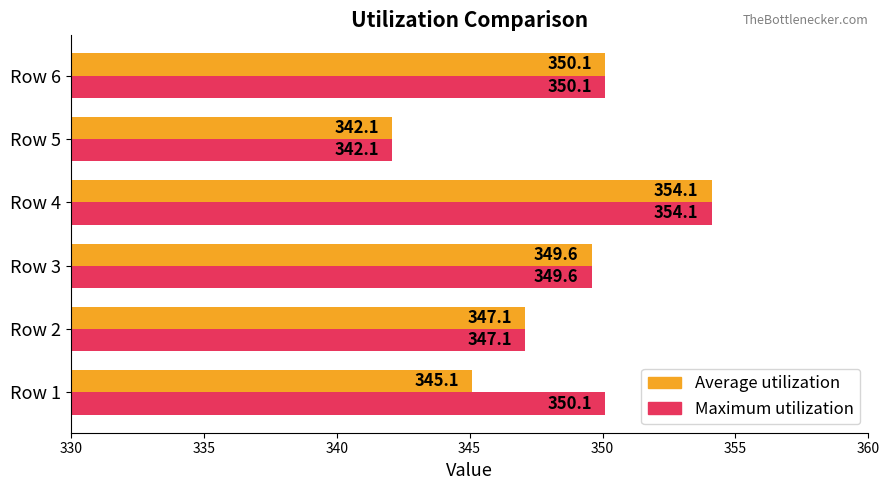

Count the number of data series in this chart.

2